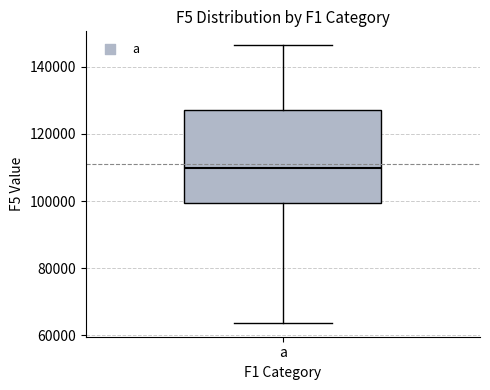

Transcribe this box plot: give where the median line is, the range the box spans, and where the two whiskers end, as read against the y-axis. The values are not printed on the chart, so give them approximately, as read against the axis.

median 110000, box 100000 to 128000, whiskers 64000 to 146000